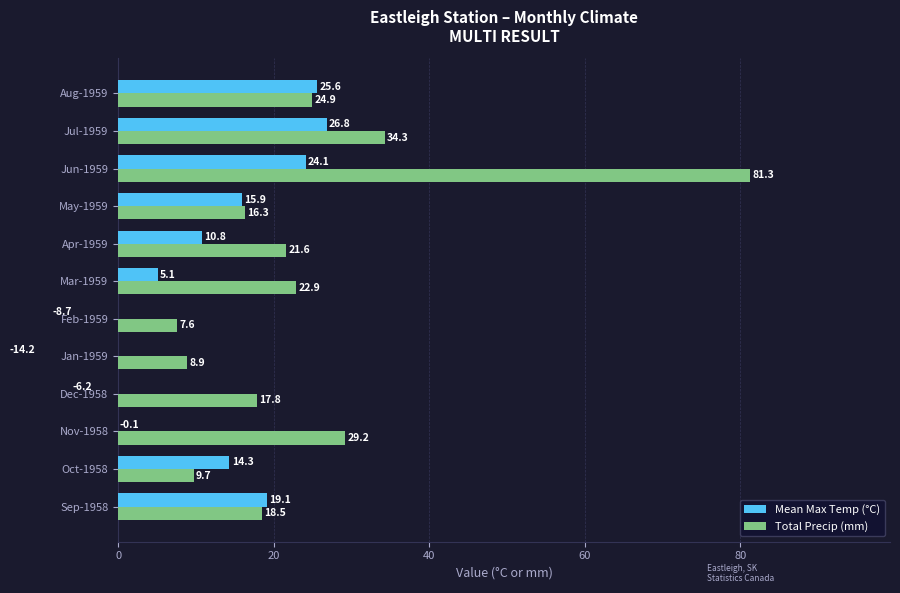

What is the difference between the maximum and second lowest values in the Total Precip (mm) series?

72.4